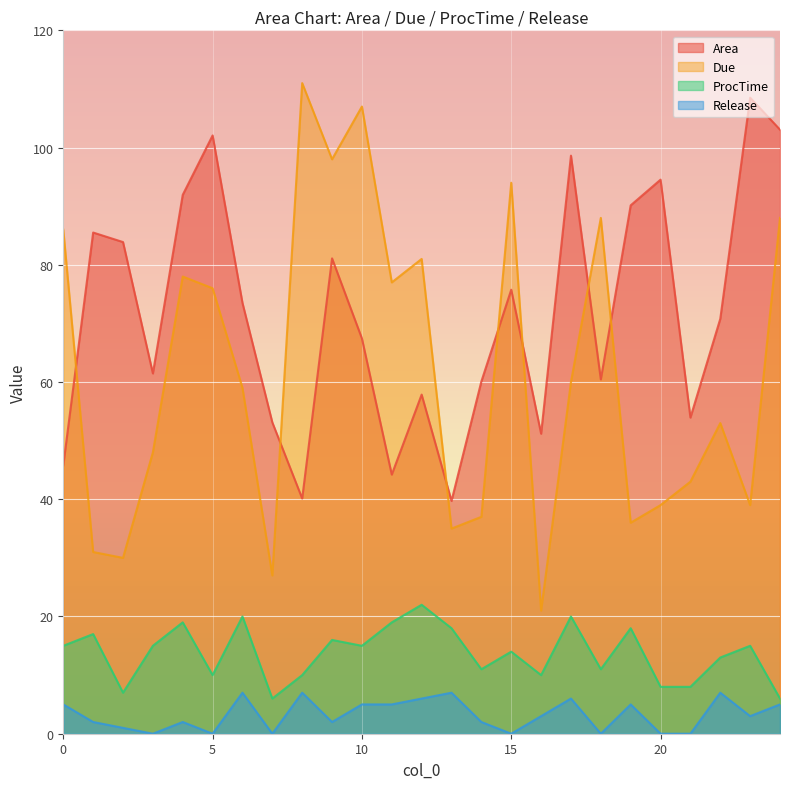

What is the value of the ProcTime point at the 12th from the left?

19.0